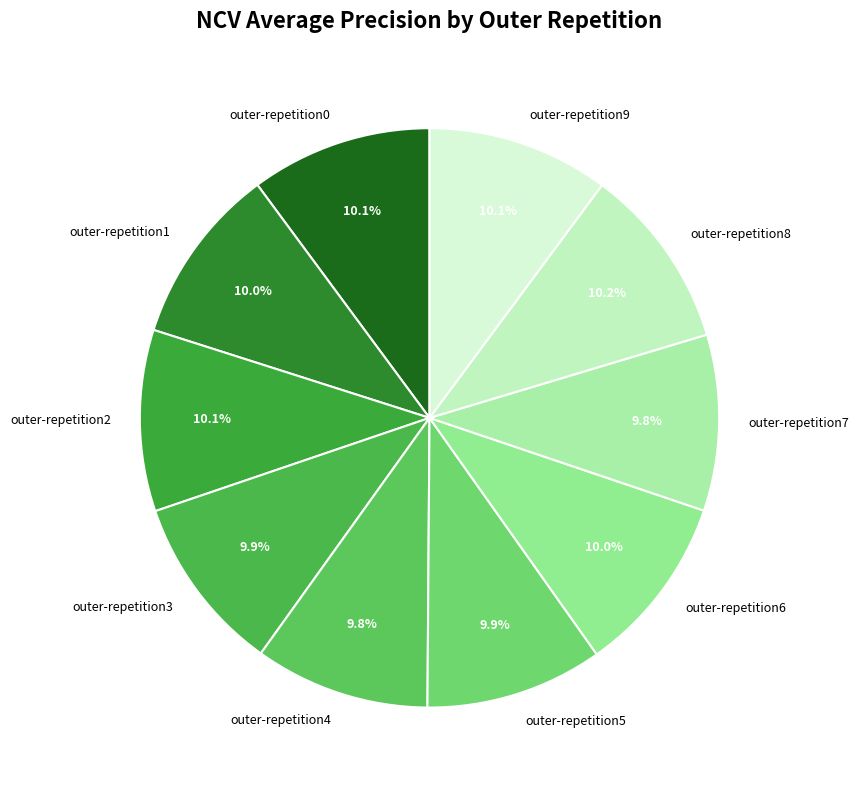

The outer-repetition9 slice represents 10% of the pie. True or false?

True